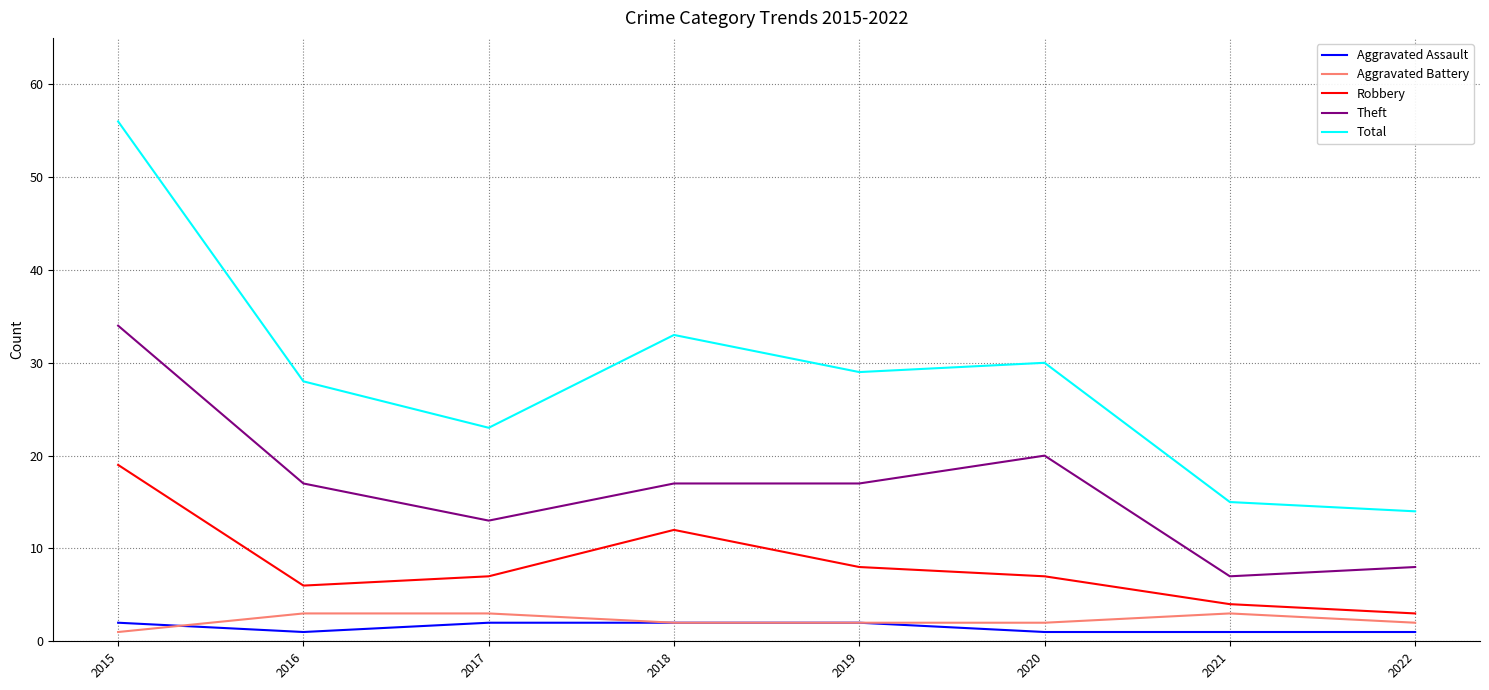

Which series has the largest range (max minus min)?

Total